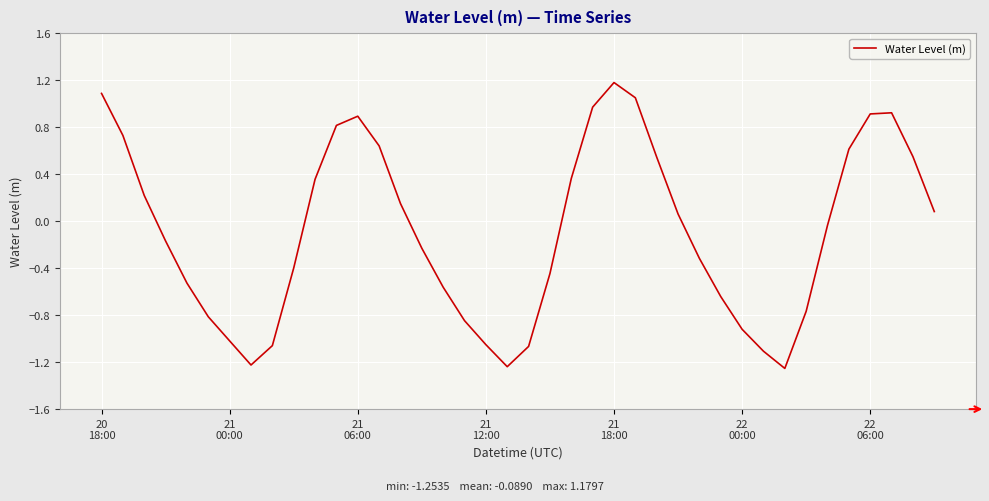

What is the difference between the maximum and minimum values?

2.4